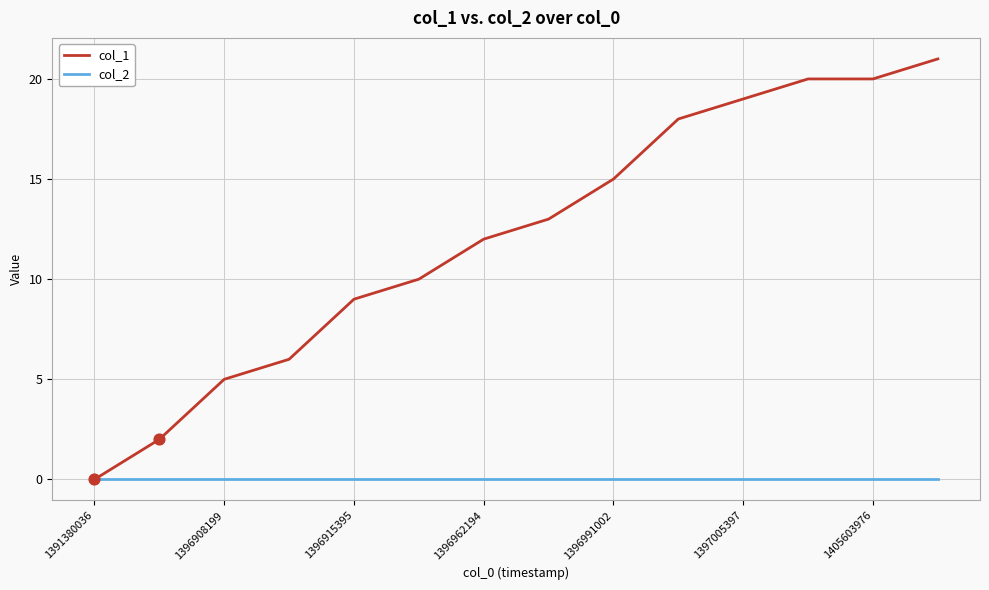

Which series has the largest range (max minus min)?

col_1